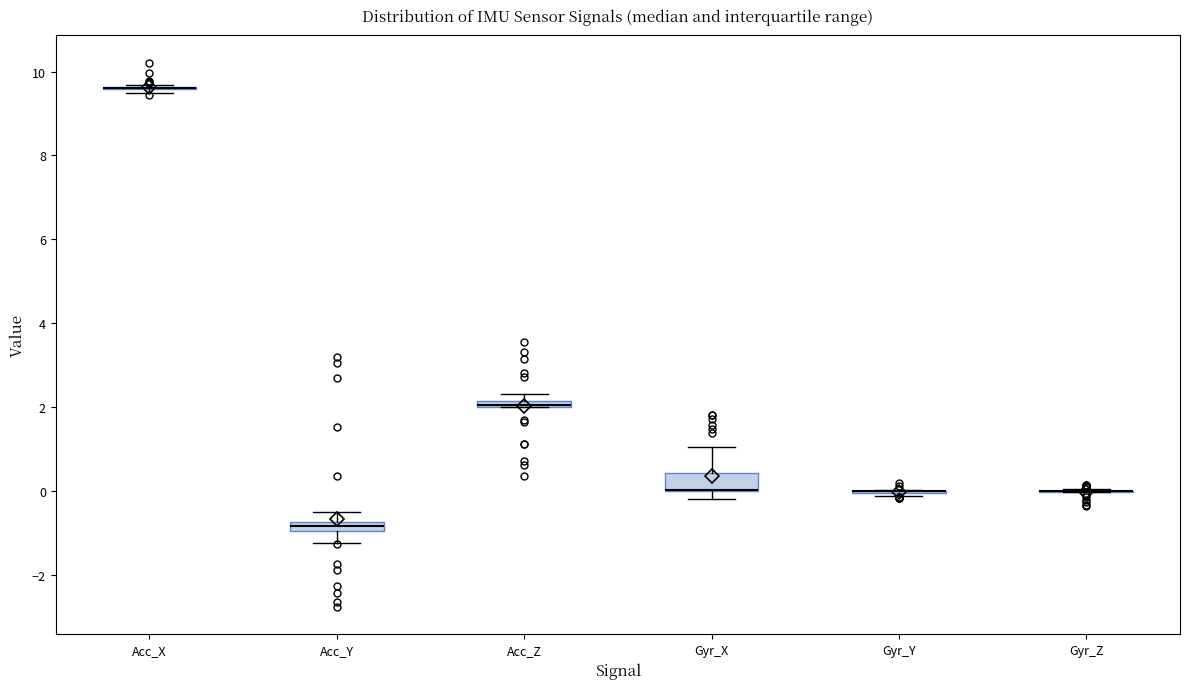

Which box is the tallest, from its lower edge to its upper edge?

Gyr_X